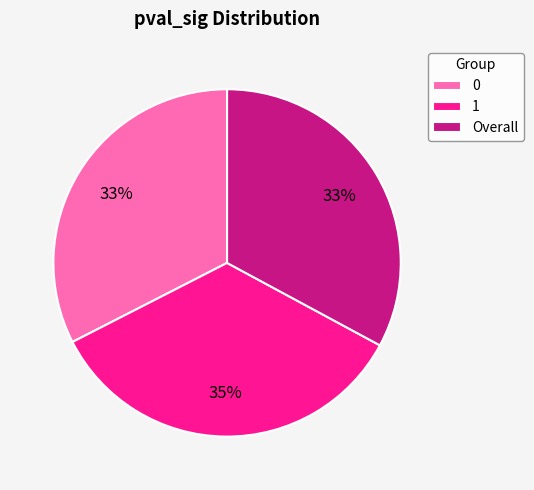

What is the largest slice in the pie chart?

1